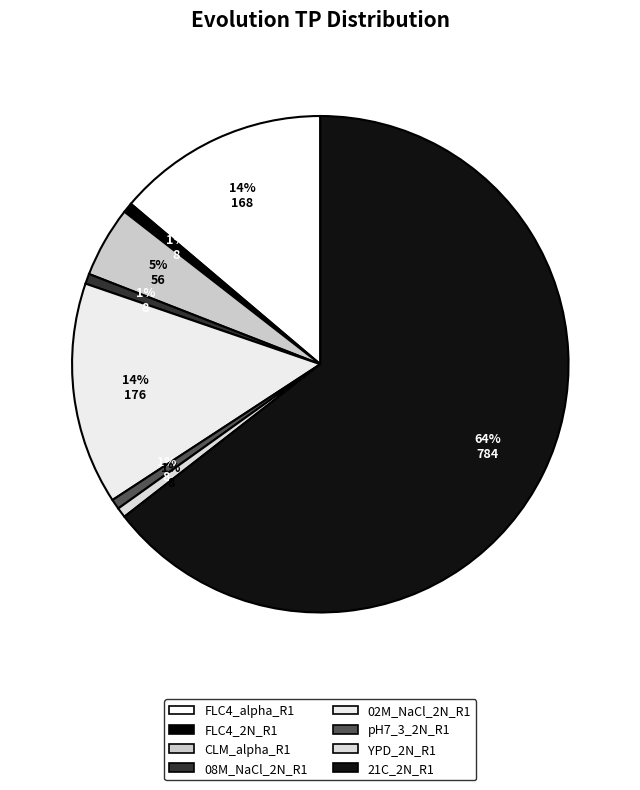

What is the change in value from FLC4_alpha_R1 to 02M_NaCl_2N_R1?

+8